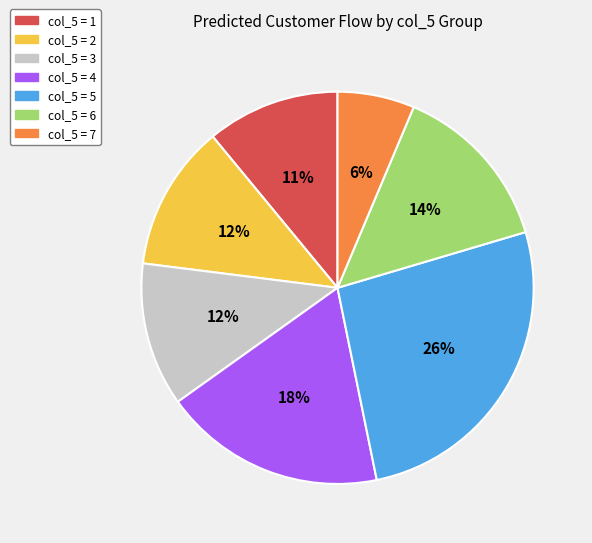

To the nearest percent, what is the difference between the largest and smallest slice percentages?

20%